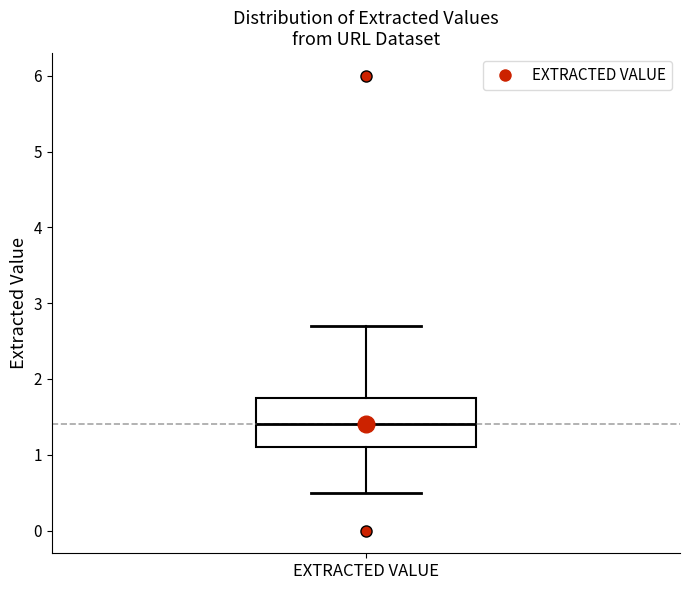

Where is the upper edge of the box for EXTRACTED VALUE on the y-axis? The values are not printed on the chart, so give them approximately, as read against the axis.

1.8